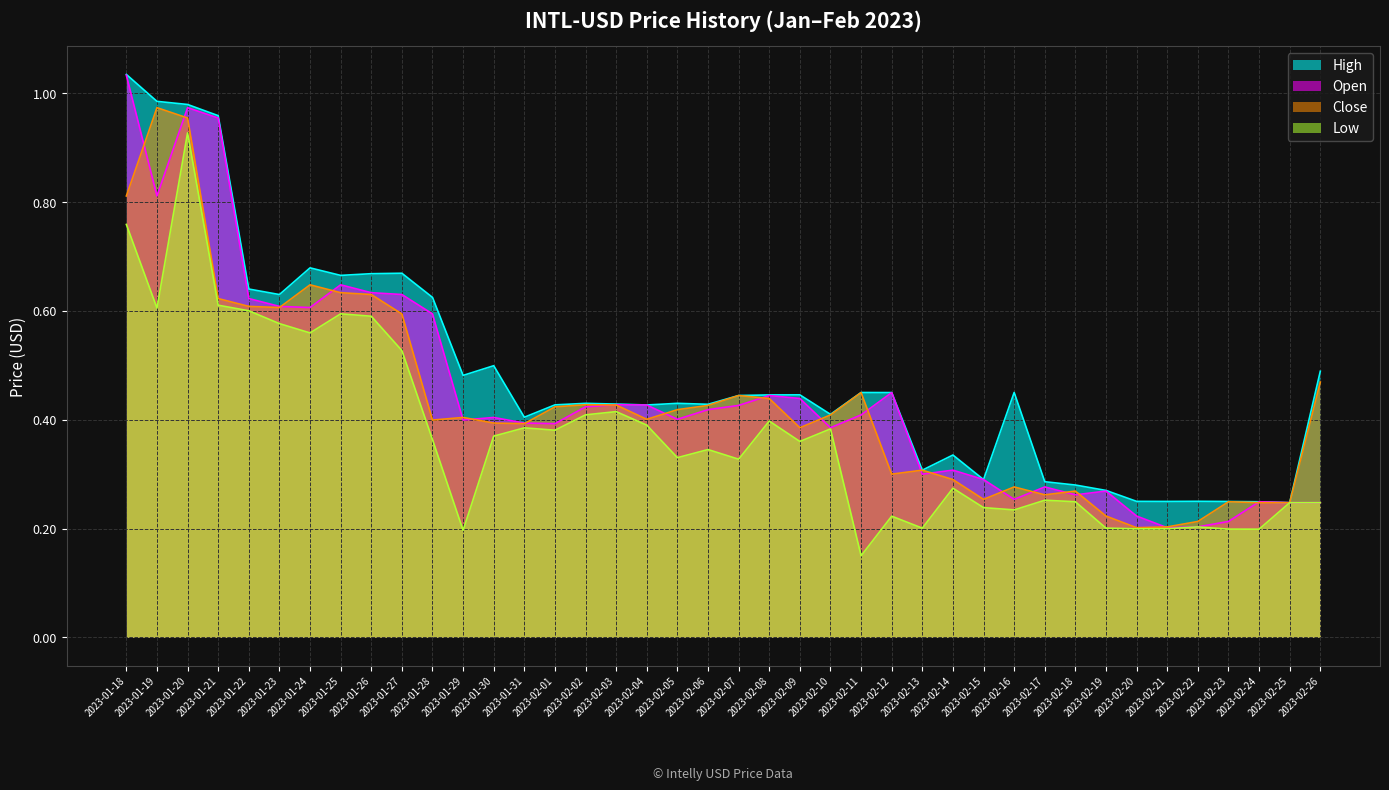

True or false: Open has more than 1 interior local peaks.

True